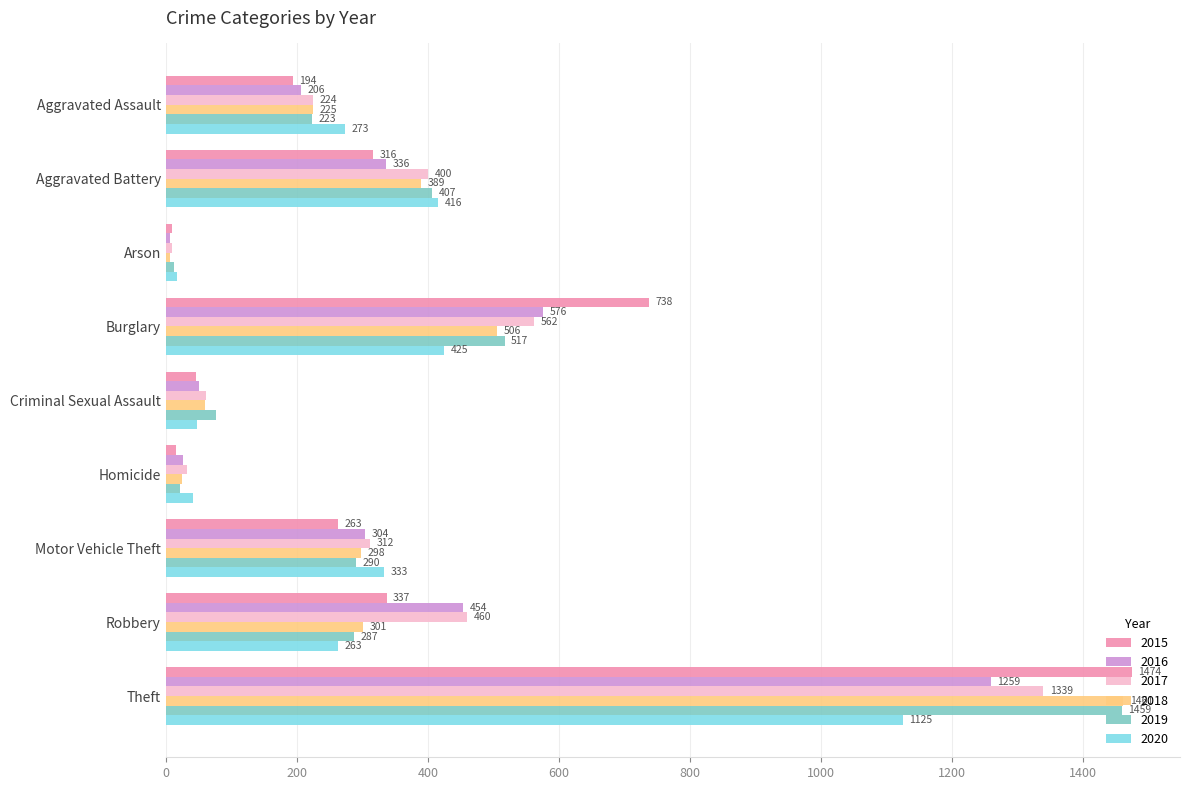

What is the minimum value for 2018?

7